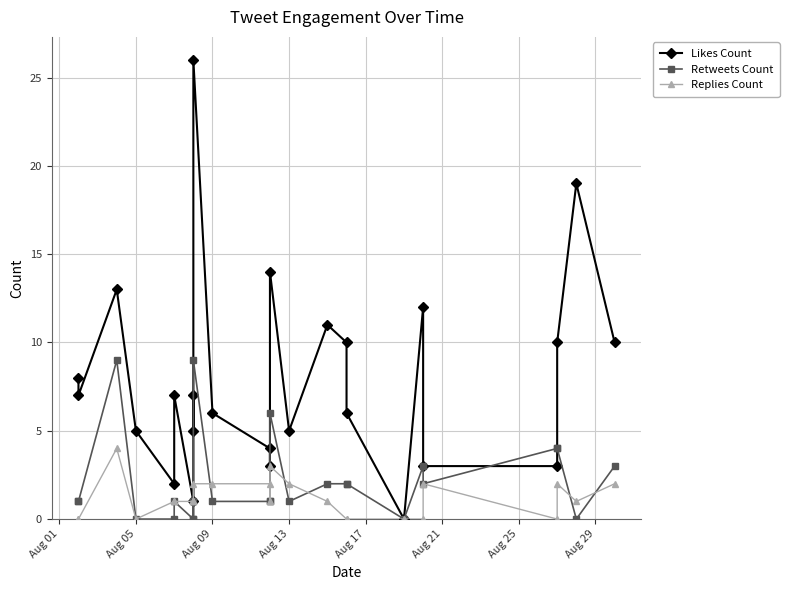

What is the difference between the Replies Count values at Aug 29 and Aug 05?

1